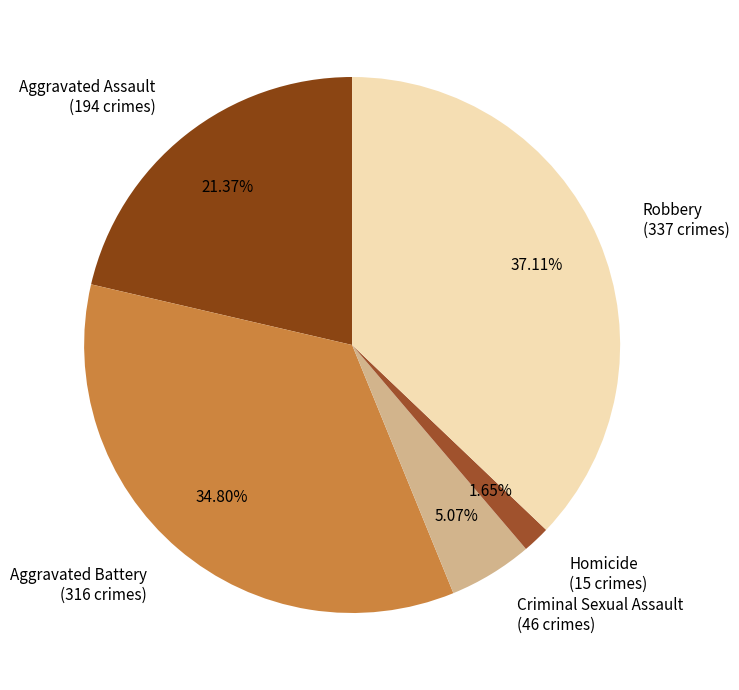

Does Aggravated Assault represent more than half of the total?

No